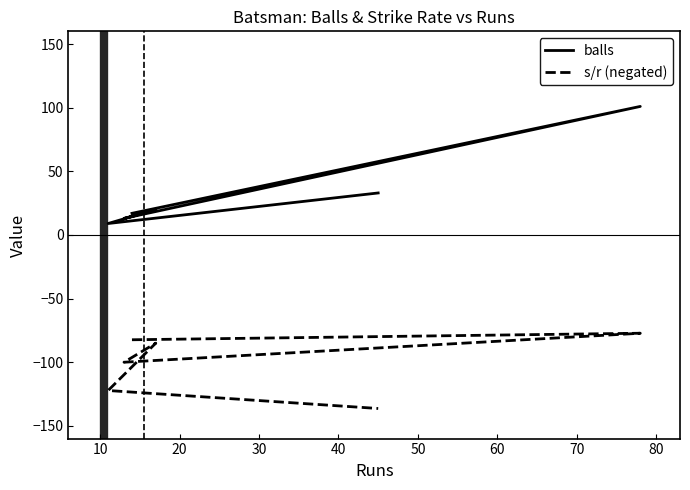

Does the chart display data point markers on the line(s)?

No